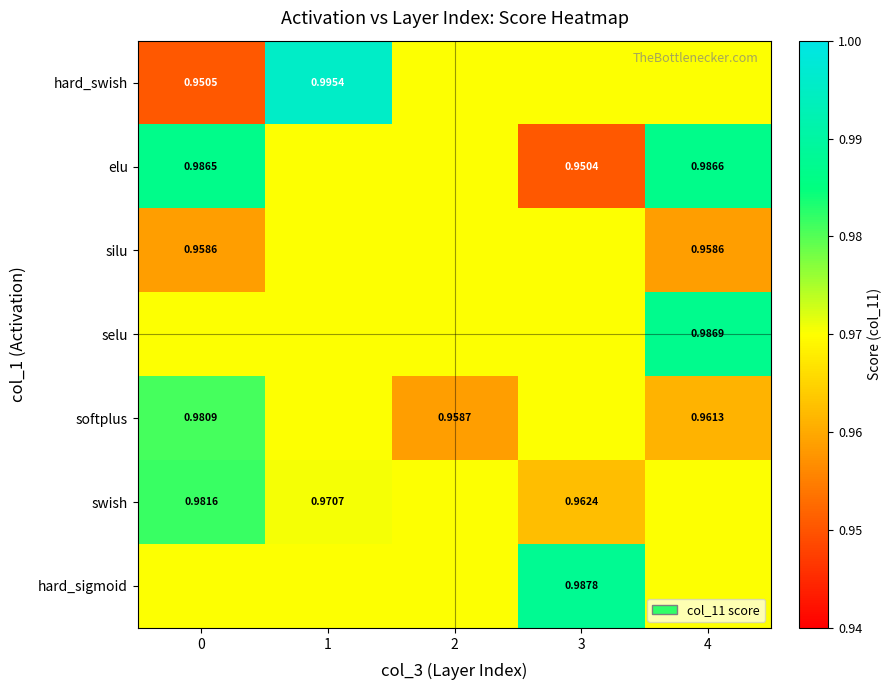

Is the value of hard_swish at 1 greater than the value of softplus at 2?

Yes